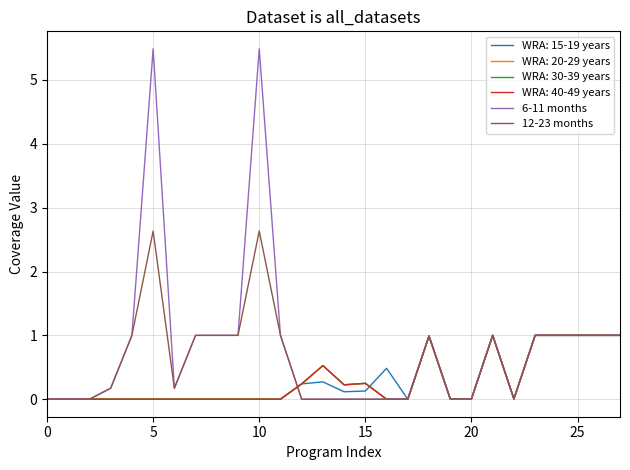

How many lines are shown in the chart?

6